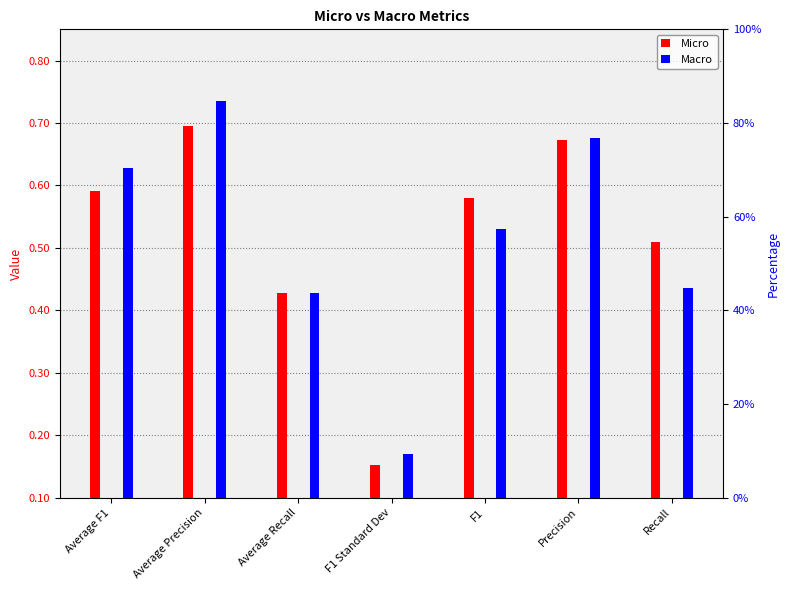

Reading left to right, transcribe all the data shown in this chart.

Micro: Average F1=0.6	Average Precision=0.7	Average Recall=0.4	F1 Standard Dev=0.2	F1=0.6	Precision=0.7	Recall=0.5
Macro: Average F1=0.6	Average Precision=0.7	Average Recall=0.4	F1 Standard Dev=0.2	F1=0.5	Precision=0.7	Recall=0.4